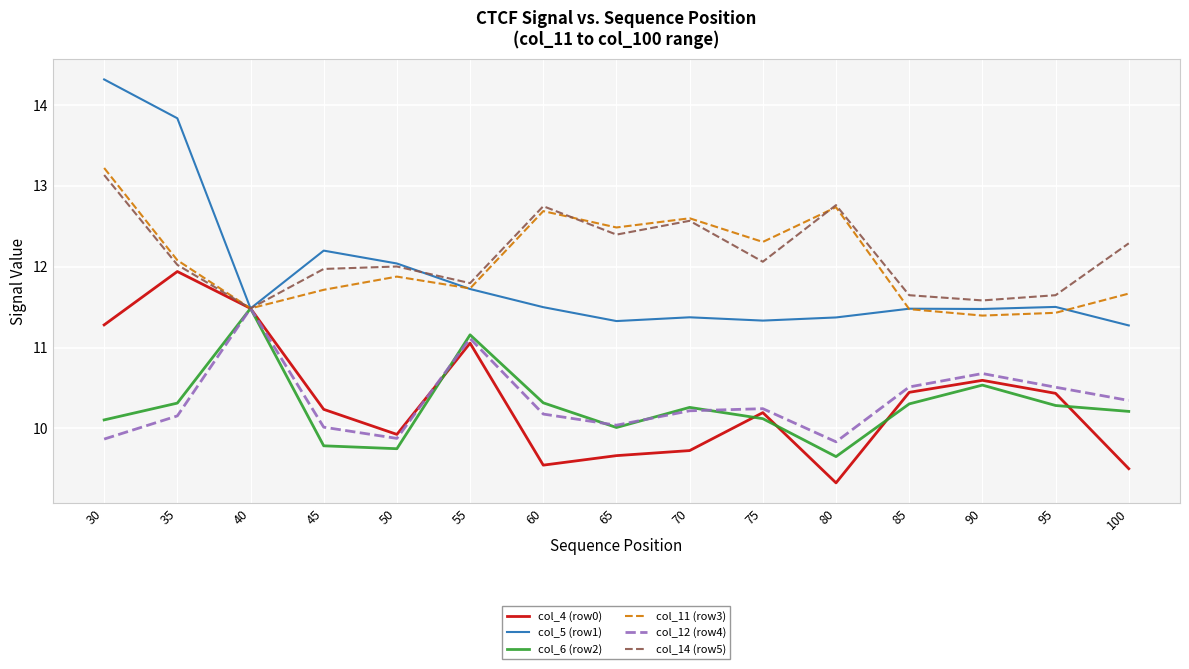

What value does the col_4 (row0) series have at 50?

9.9